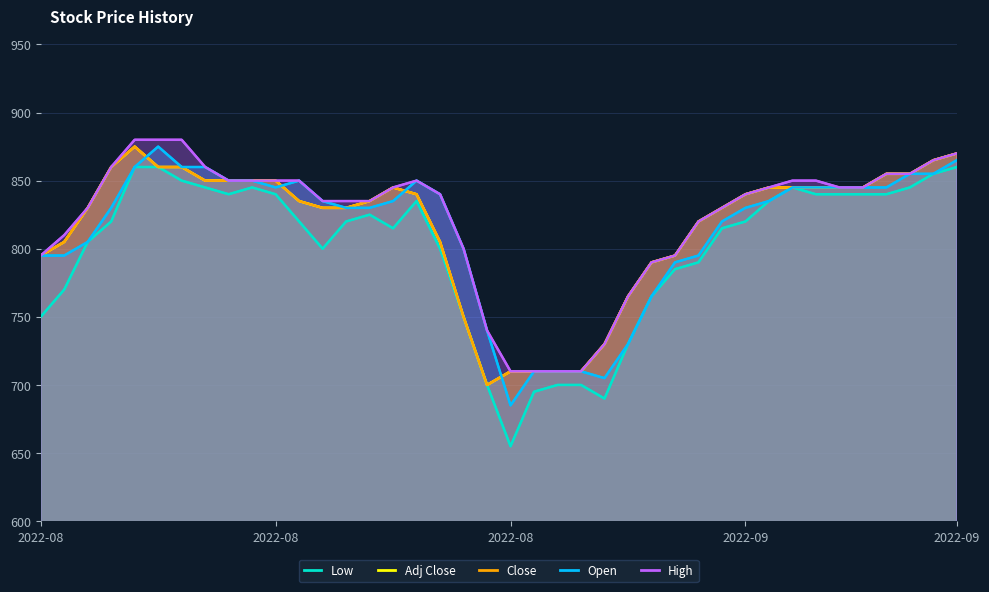

Between 5 and 34, which series saw the biggest shift?

High